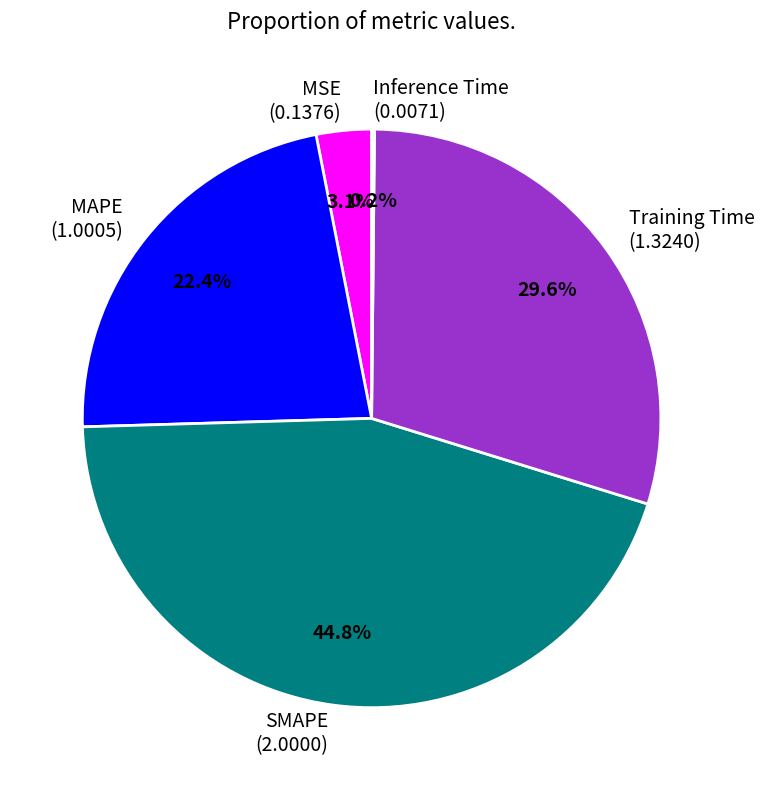

The SMAPE slice represents 45% of the pie. True or false?

True